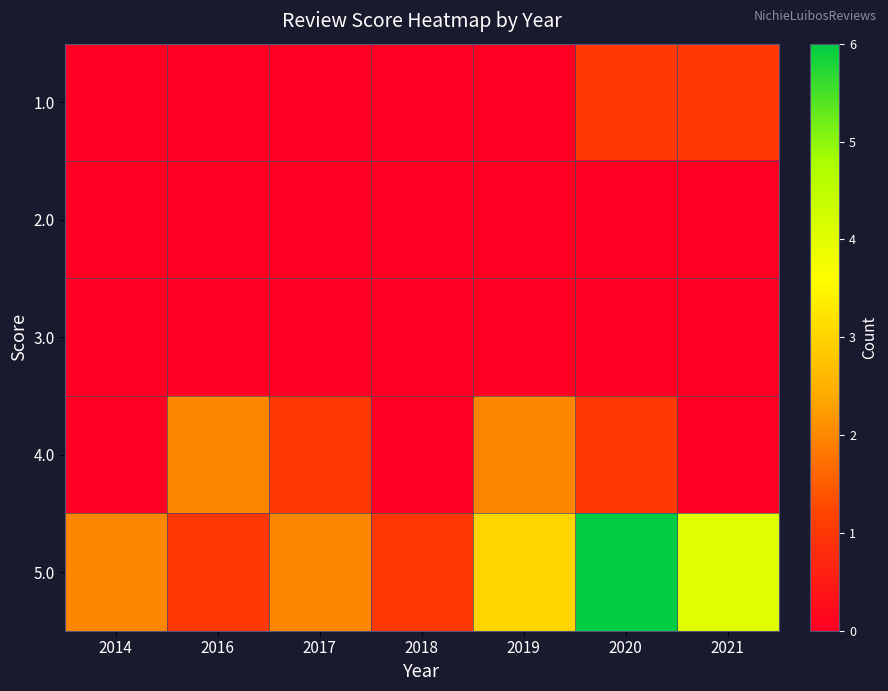

How many series are shown in this chart?

5